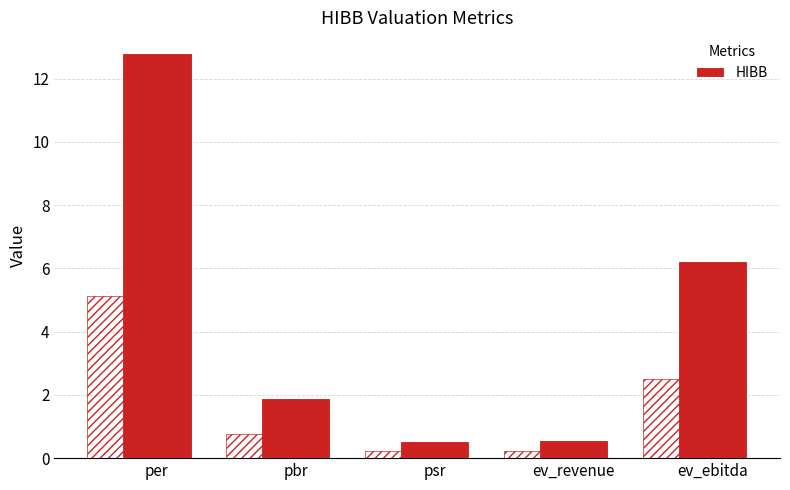

Where does the data first go above 1?

per